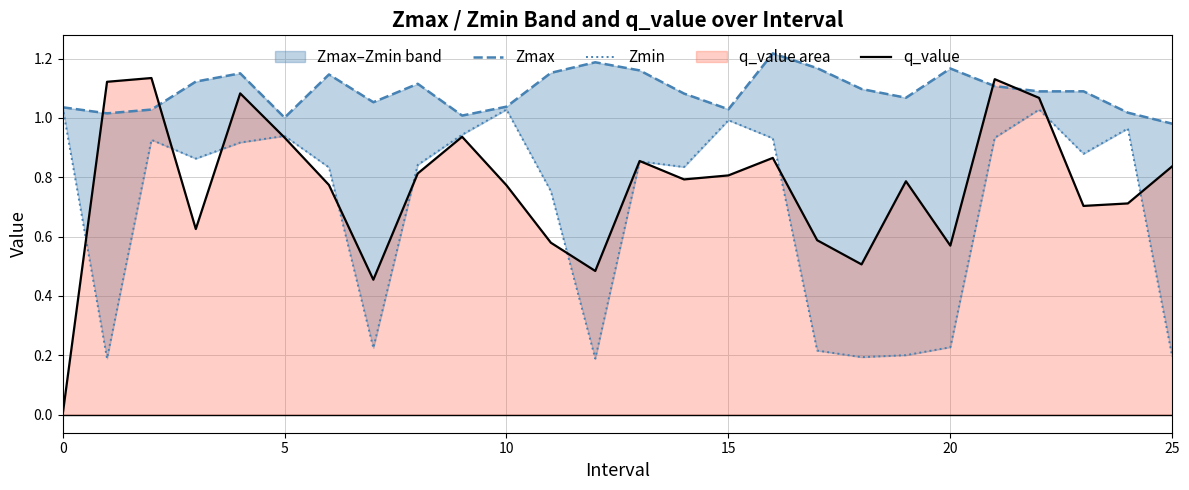

At which label does Zmin reach its minimum?

12